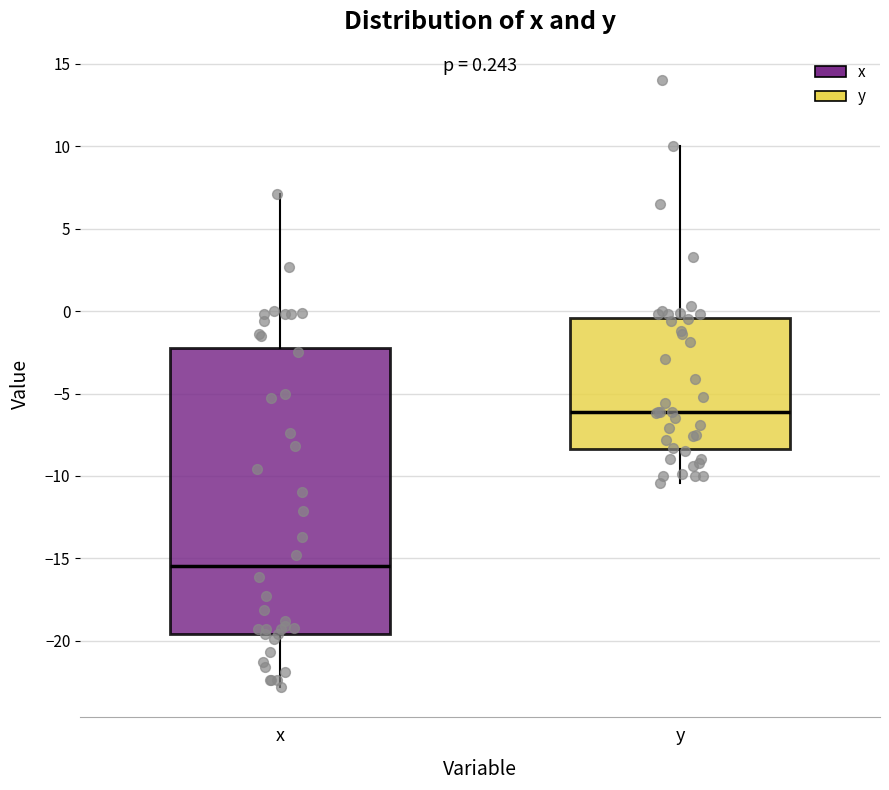

Which box has the lowest median line?

x